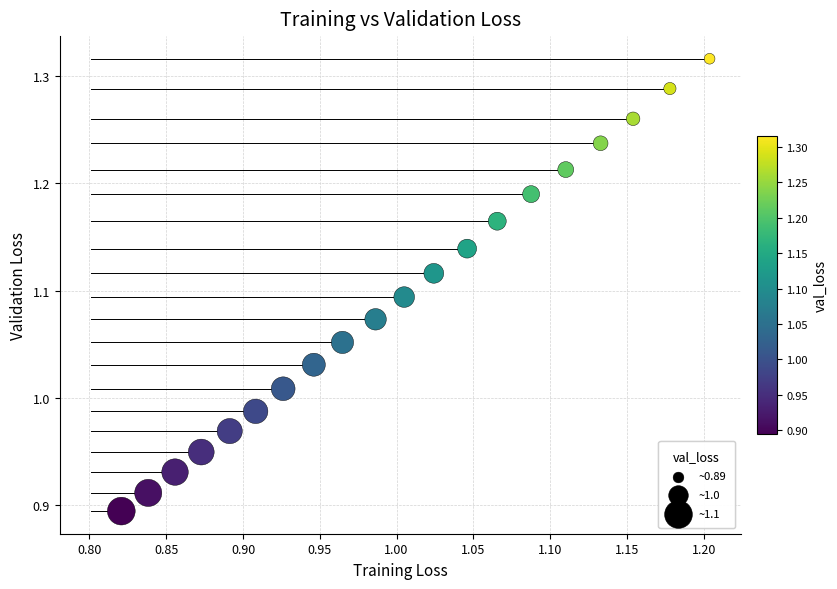

What is the range of X values (max minus min)?

0.4